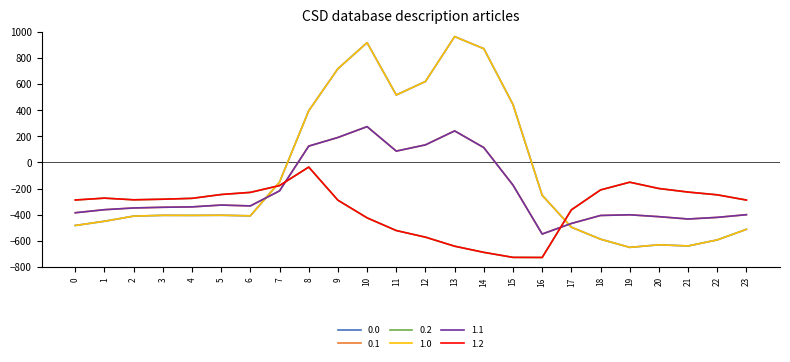

Which category has the highest value in the 0.2 series?

8